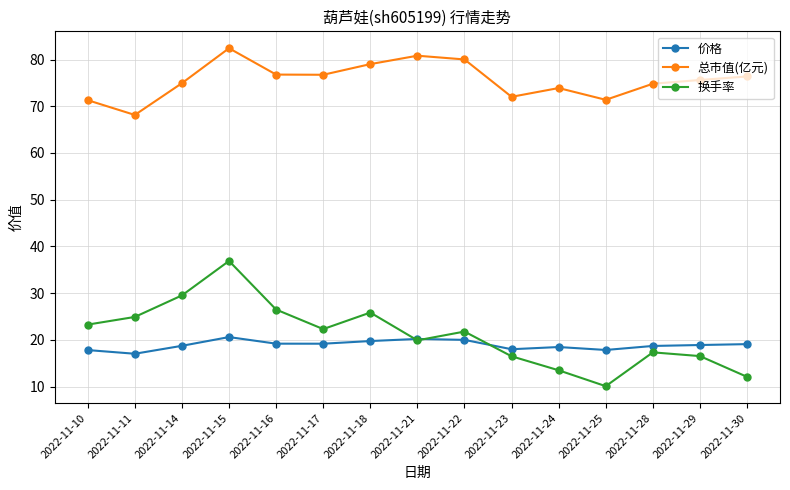

Where is the first local minimum for 换手率?

2022-11-17